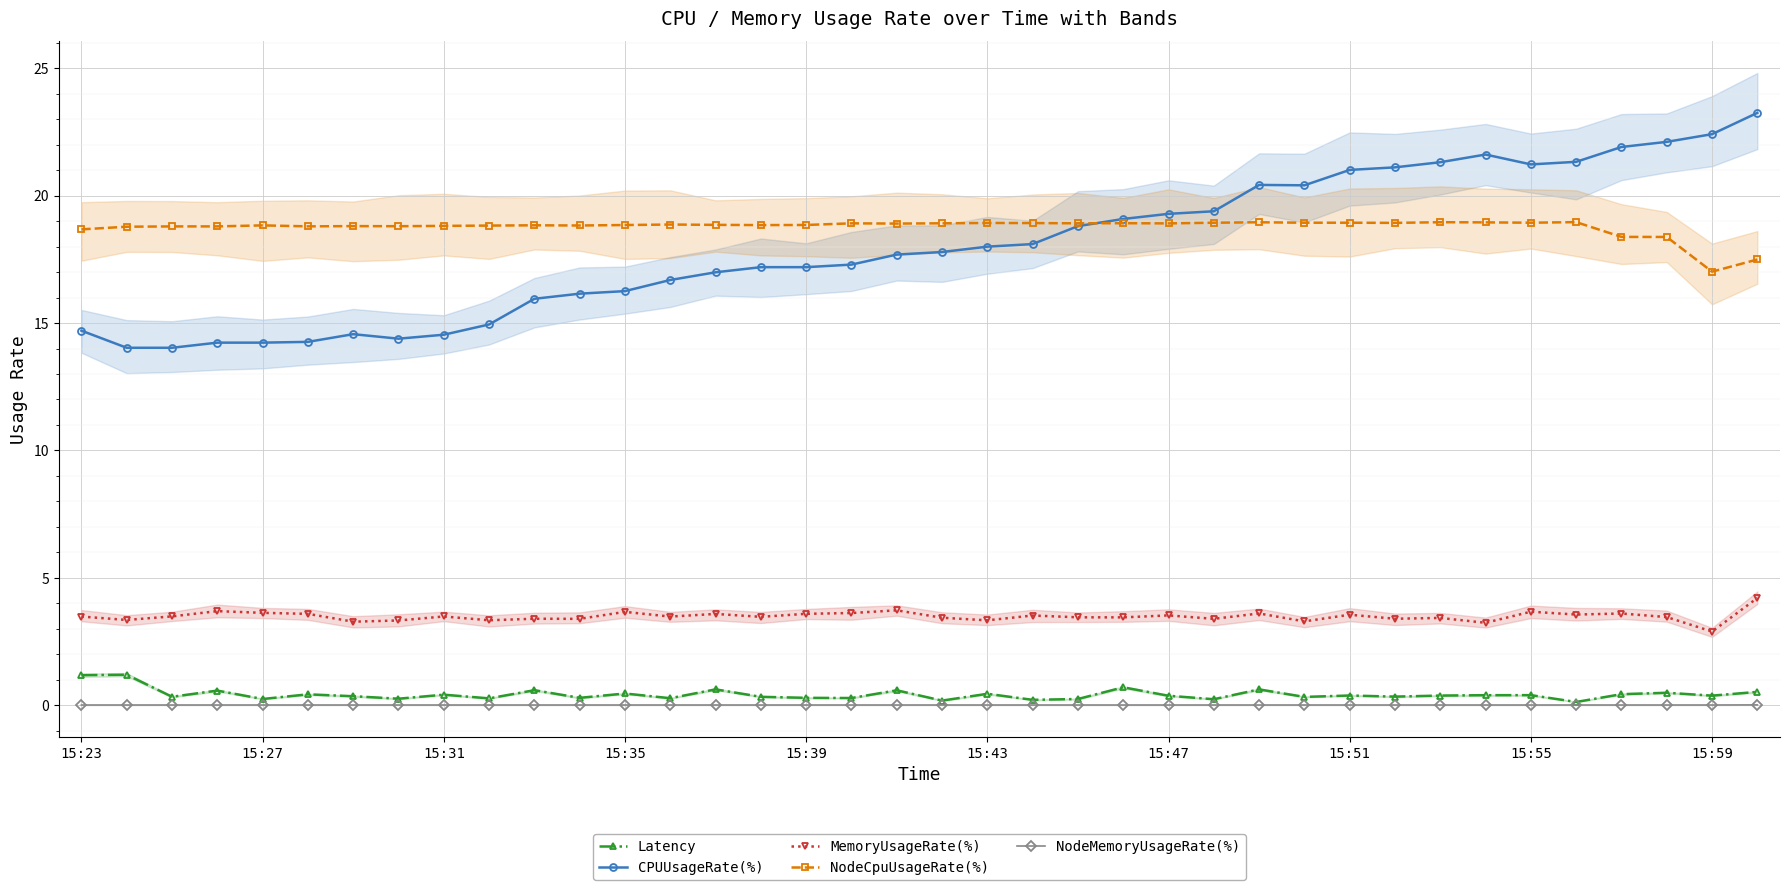

The value of NodeMemoryUsageRate(%) at 26 is 0.0. True or false?

True